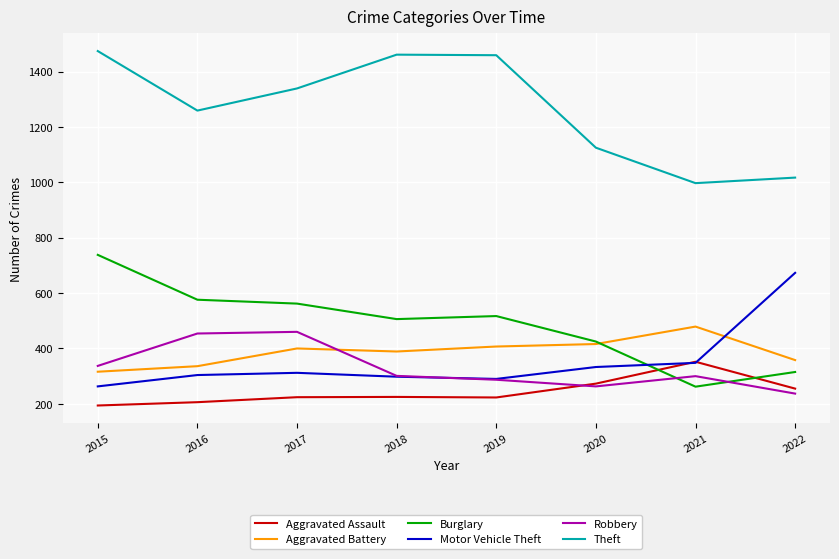

Is this an area chart (filled region under the line)?

No